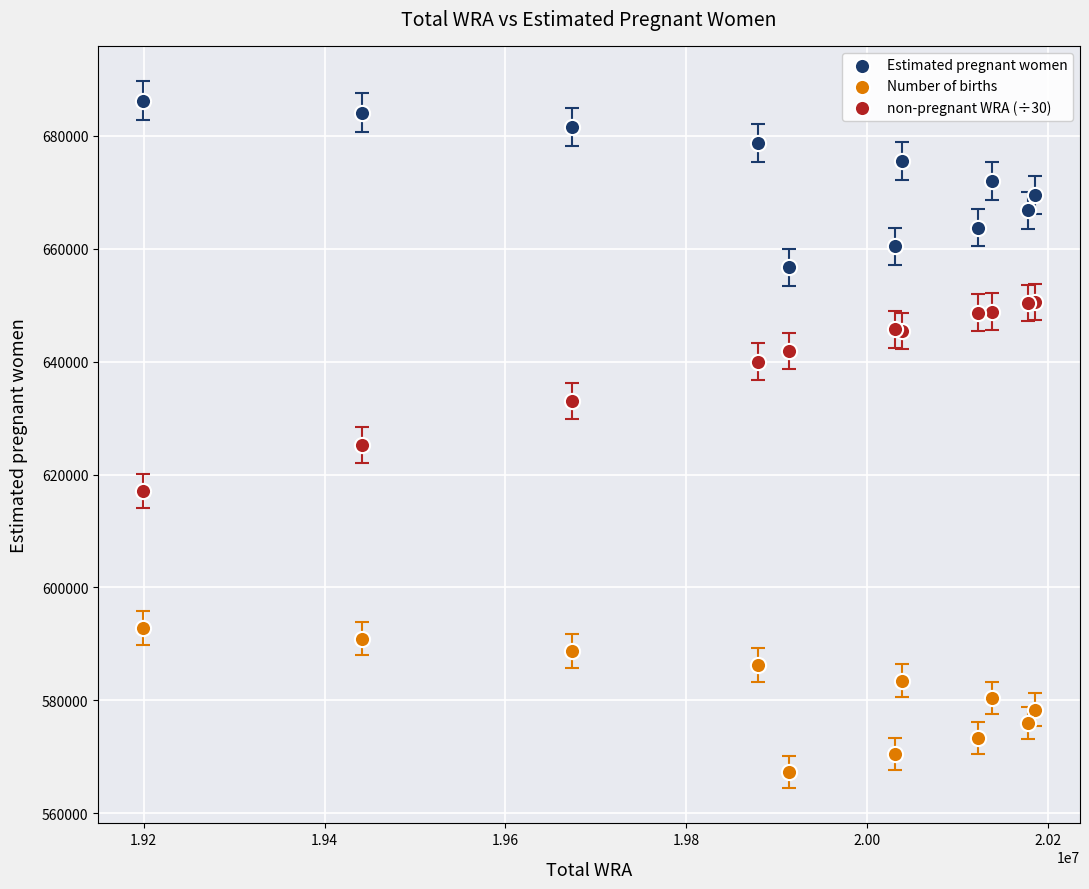

What are all the series names shown in the legend?

Estimated pregnant women, Number of births, non-pregnant WRA (÷30)